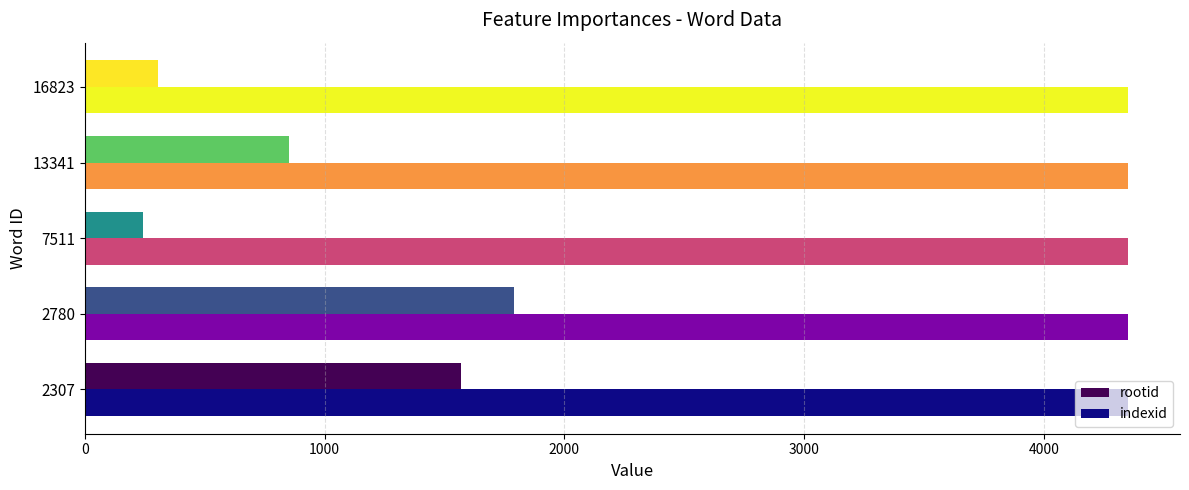

At which label does rootid reach its peak?

2780